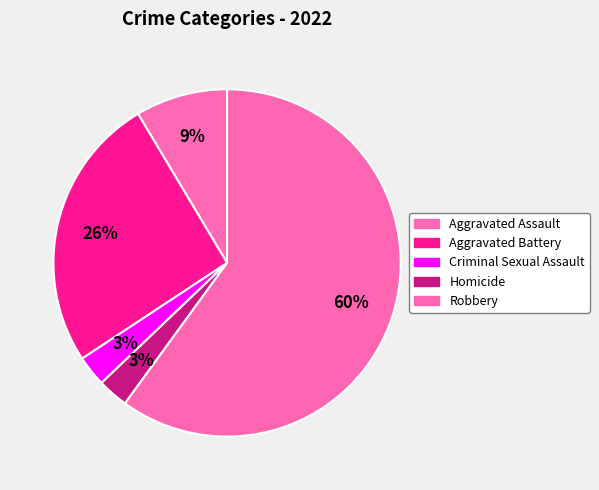

How many segments does this pie chart have?

5